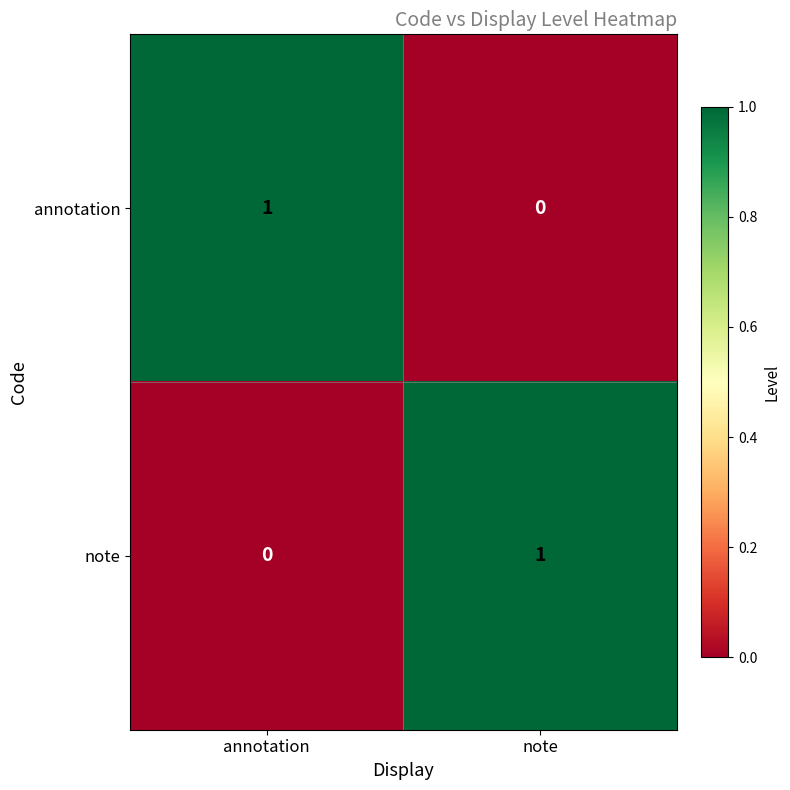

Is the value of annotation at annotation greater than the value of note at annotation?

Yes